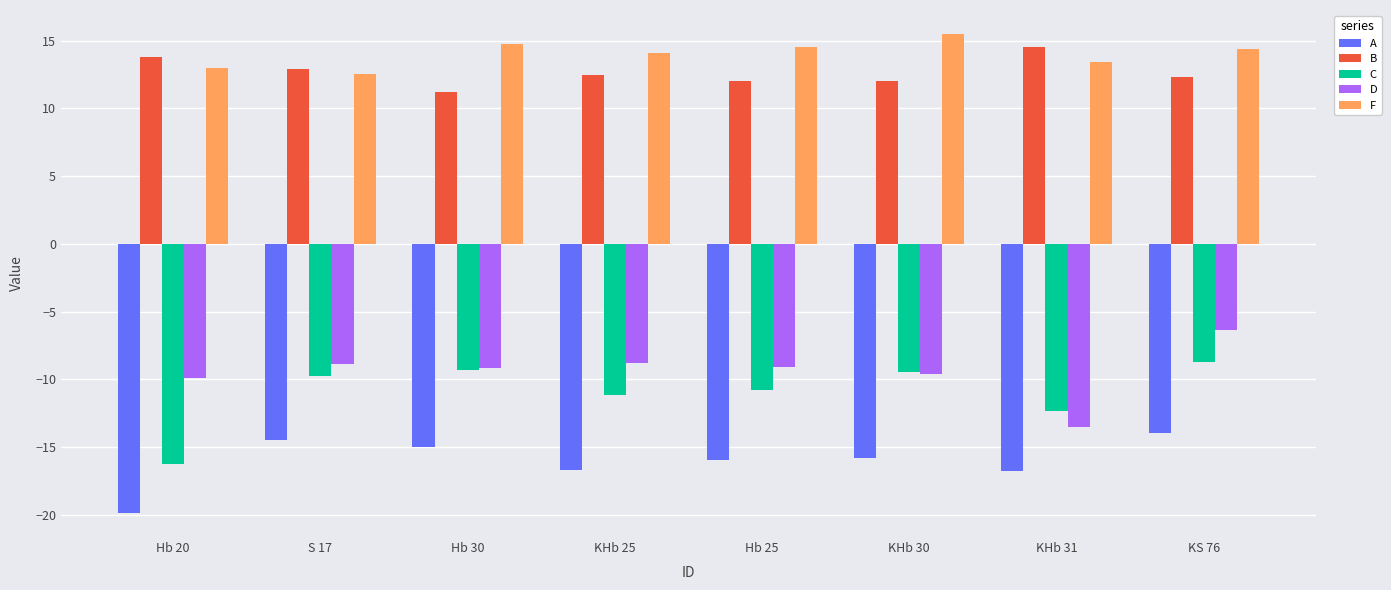

Between S 17 and KS 76, which series saw the biggest shift?

D